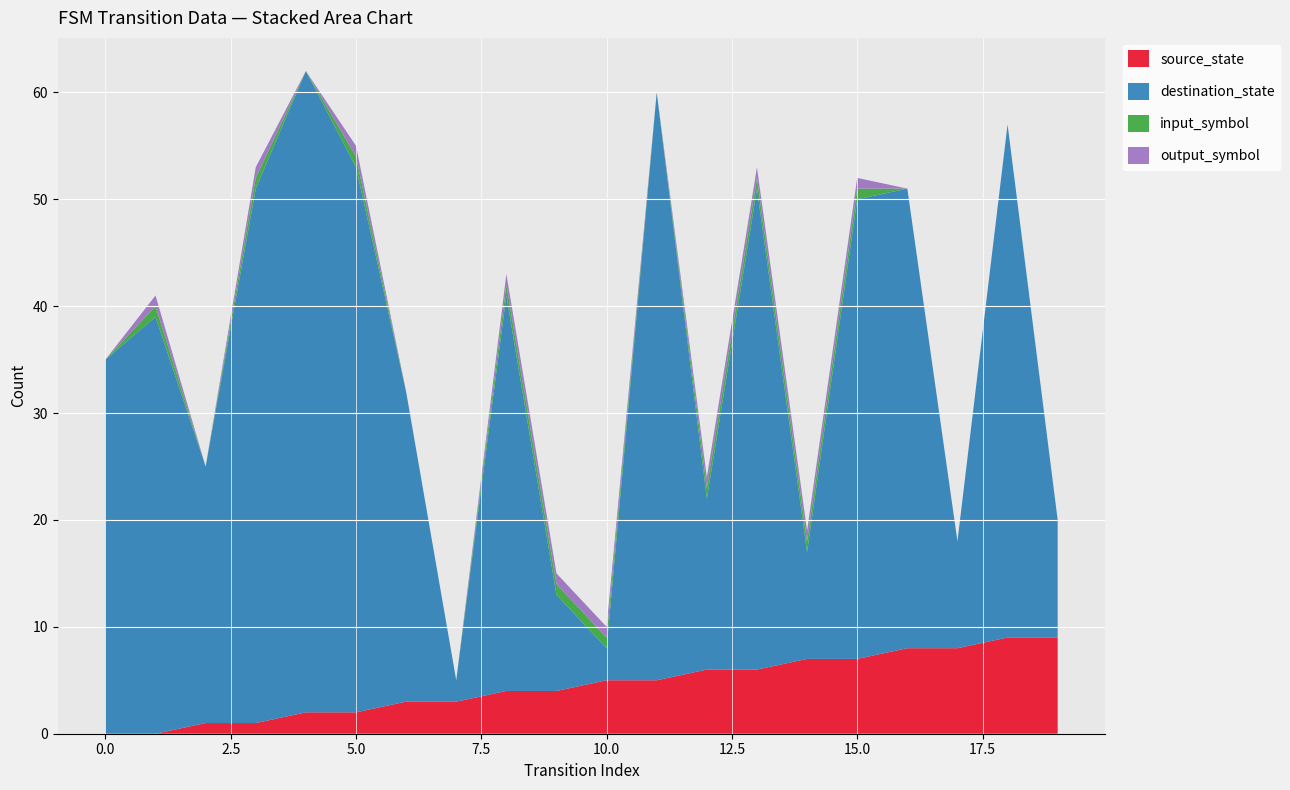

Reading right to left, transcribe all the data shown in this chart.

source_state: 19=9	18=9	17=8	16=8	15=7	14=7	13=6	12=6	11=5	10=5	9=4	8=4	7=3	6=3	5=2	4=2	3=1	2=1	1=0	0=0
destination_state: 19=11	18=48	17=10	16=43	15=43	14=10	13=45	12=16	11=55	10=3	9=9	8=37	7=2	6=29	5=51	4=60	3=50	2=24	1=39	0=35
input_symbol: 19=0	18=0	17=0	16=0	15=1	14=1	13=1	12=1	11=0	10=1	9=1	8=1	7=0	6=0	5=1	4=0	3=1	2=0	1=1	0=0
output_symbol: 19=0	18=0	17=0	16=0	15=1	14=1	13=1	12=1	11=0	10=1	9=1	8=1	7=0	6=0	5=1	4=0	3=1	2=0	1=1	0=0